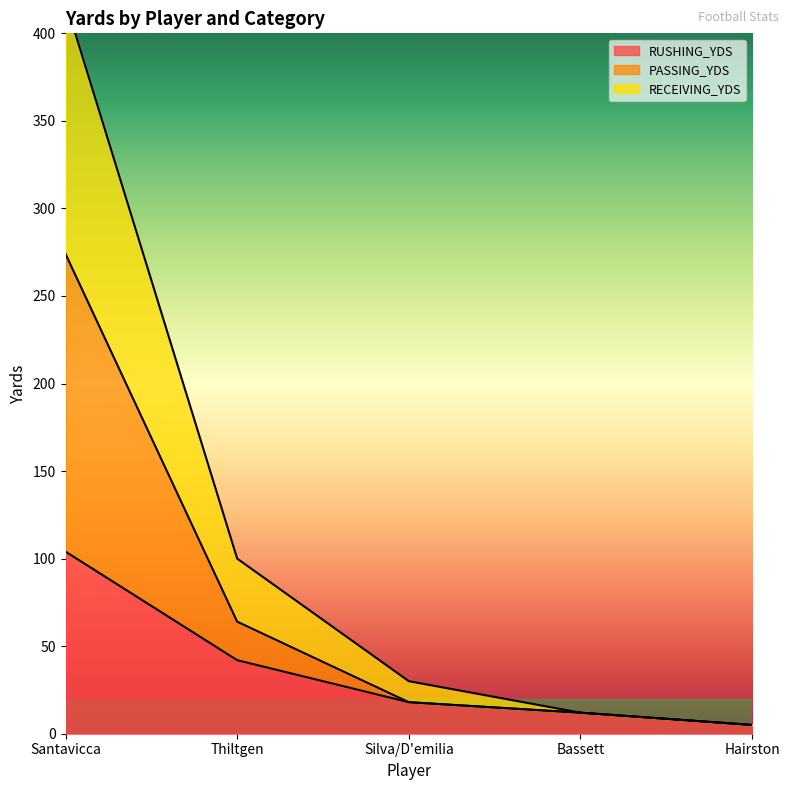

List the labels in order of PASSING_YDS value, largest first.

Santavicca, Thiltgen, Silva/D'emilia, Bassett, Hairston